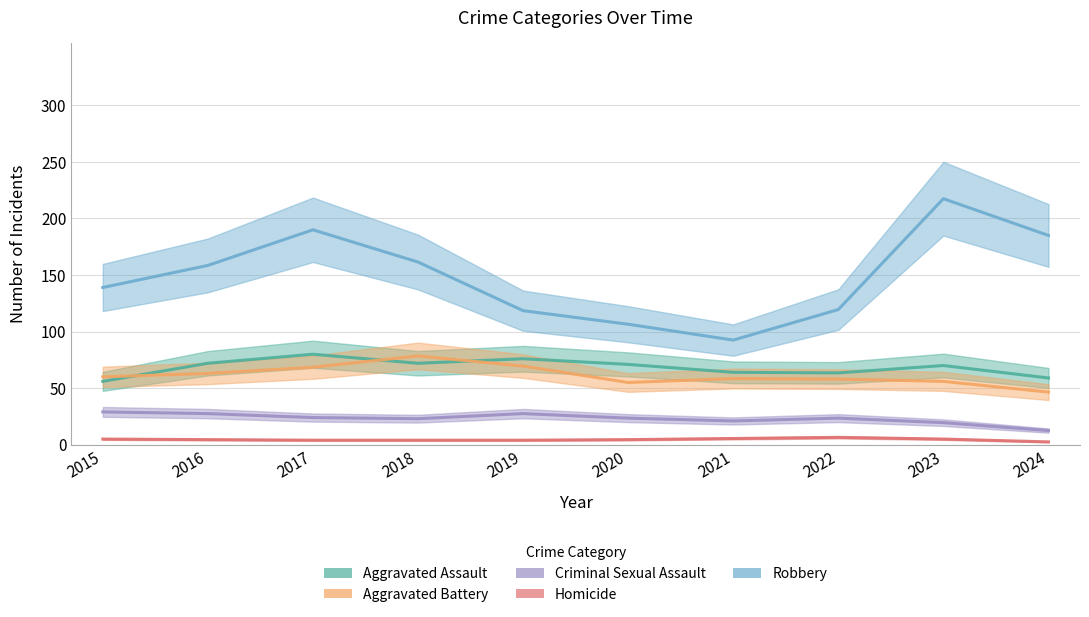

At which category is the sum across all series the highest?

2023